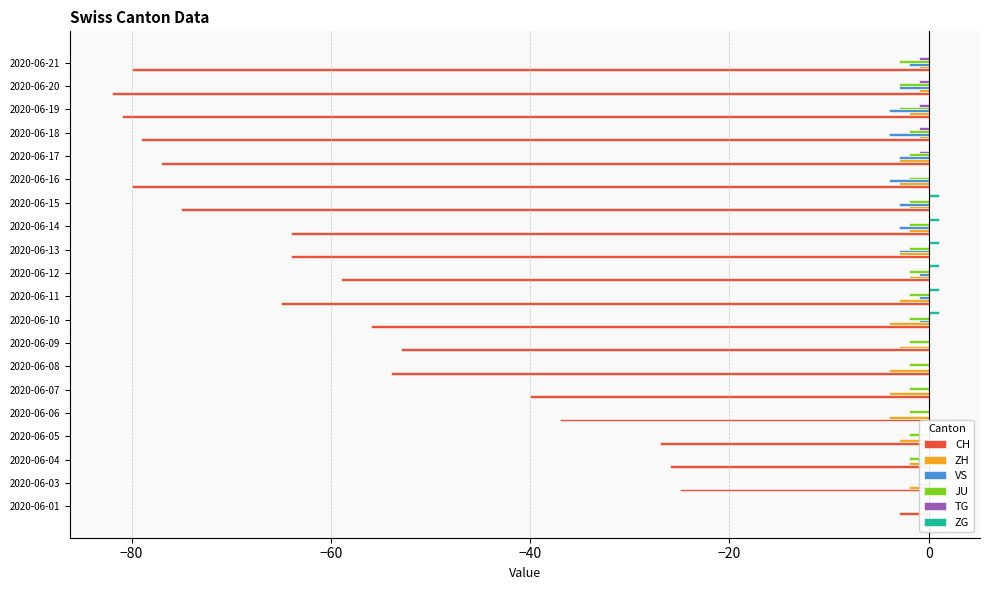

What position from the left is 0?

6